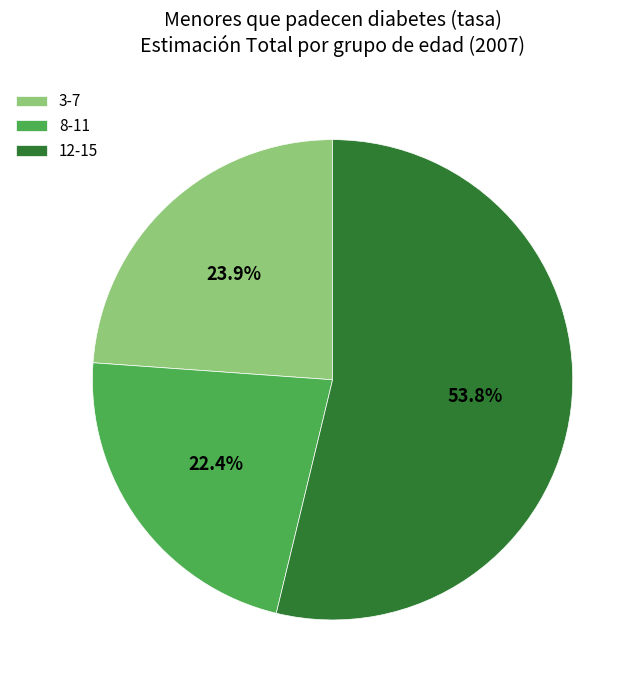

Count the number of slices in the pie.

3